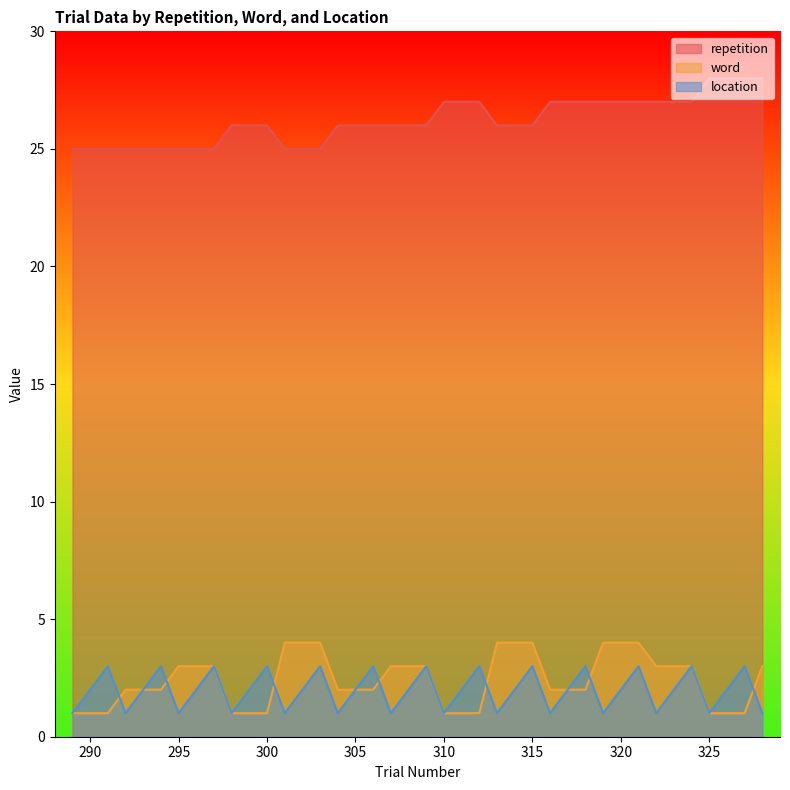

The value of location at 310 is 1. True or false?

True